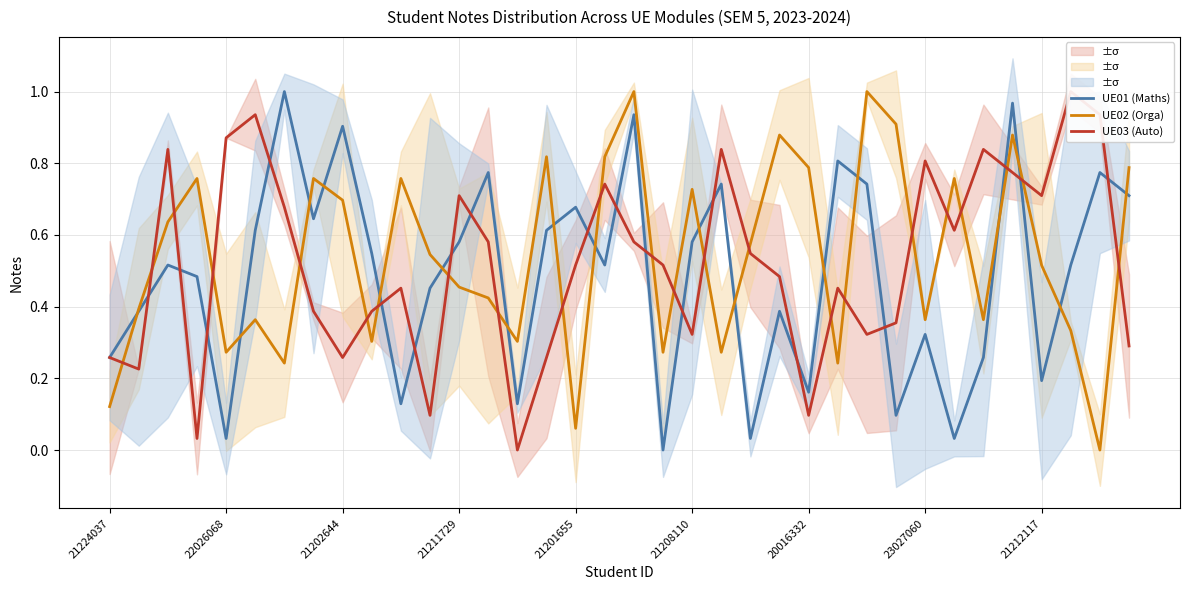

What are all the series names shown in the legend?

UE01 (Maths), UE02 (Orga), UE03 (Auto)